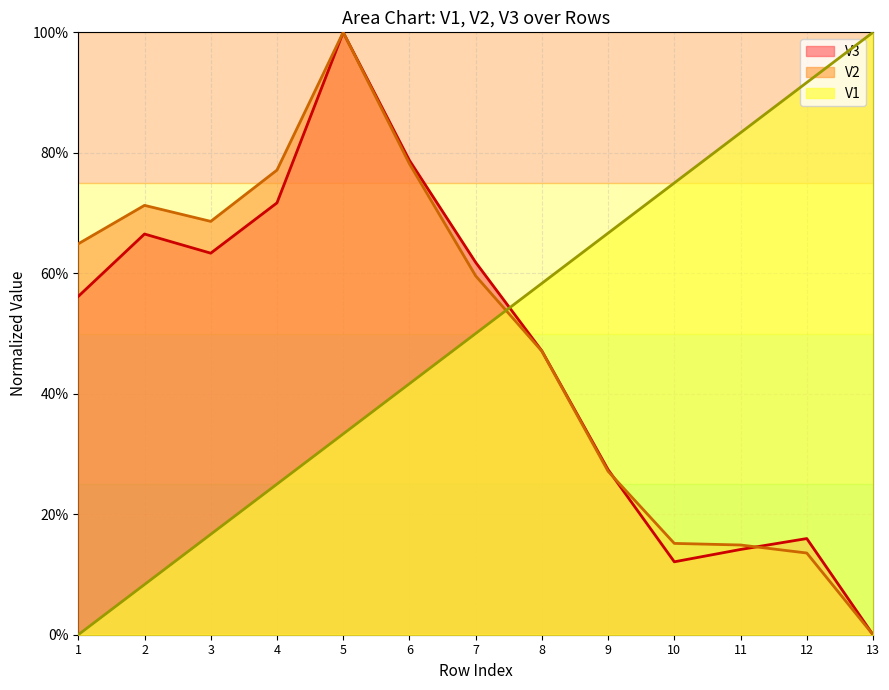

Between 4 and 13, which series saw the biggest shift?

V2